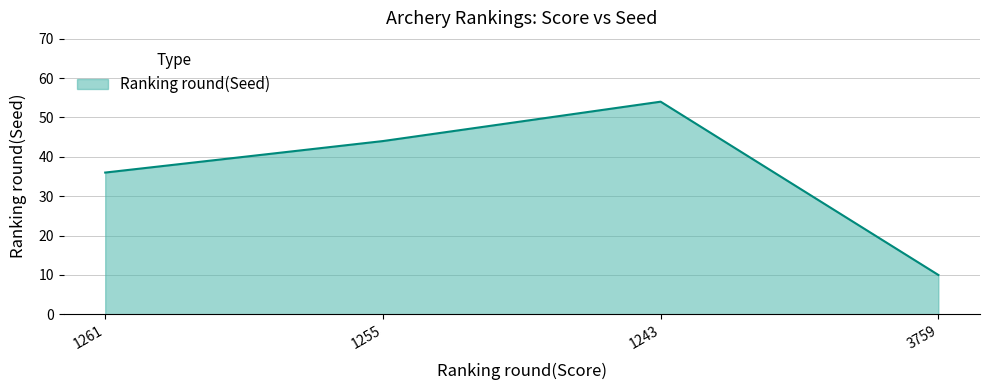

Is it true that the value at 1261 is 36?

True